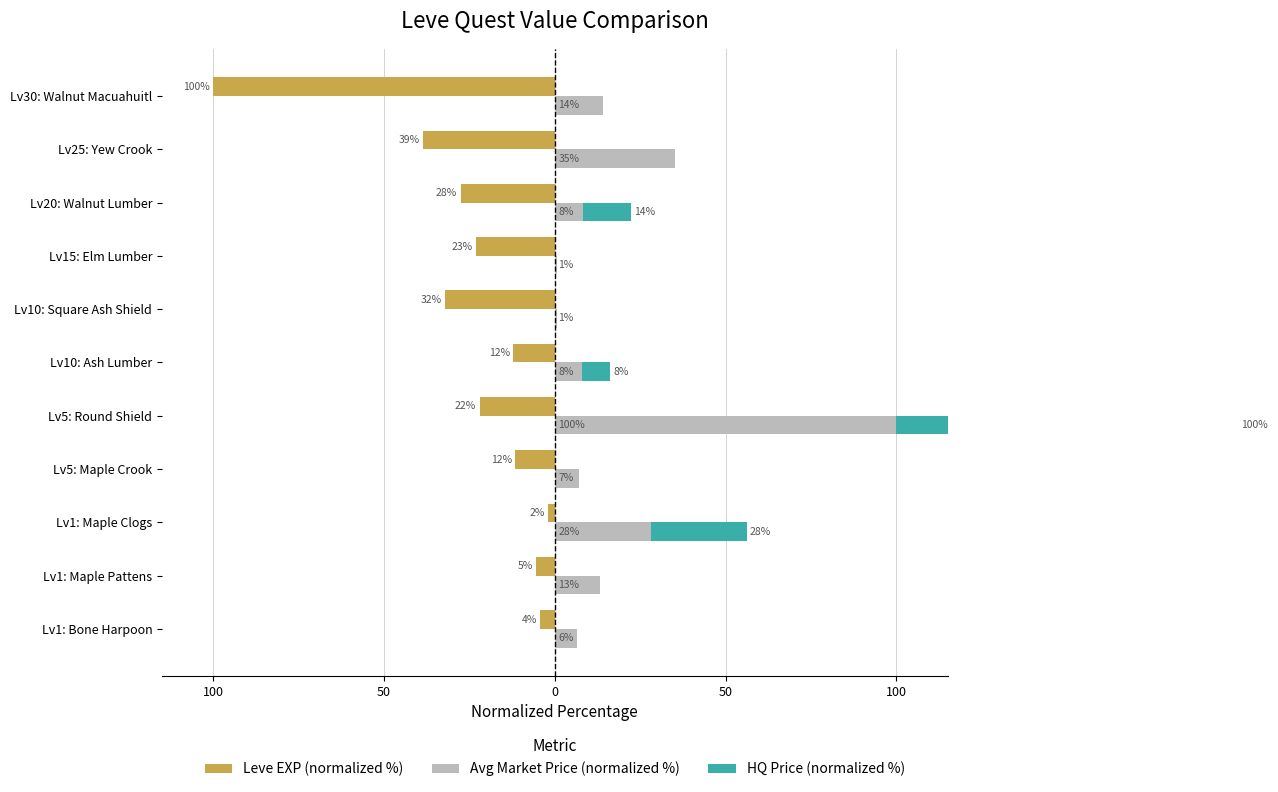

Read the Leve EXP (normalized %) value at Lv25: Yew Crook.

-38.6